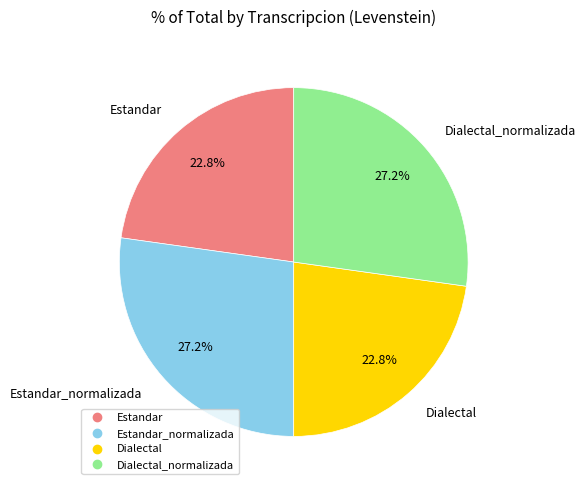

Does any single category account for the majority?

No